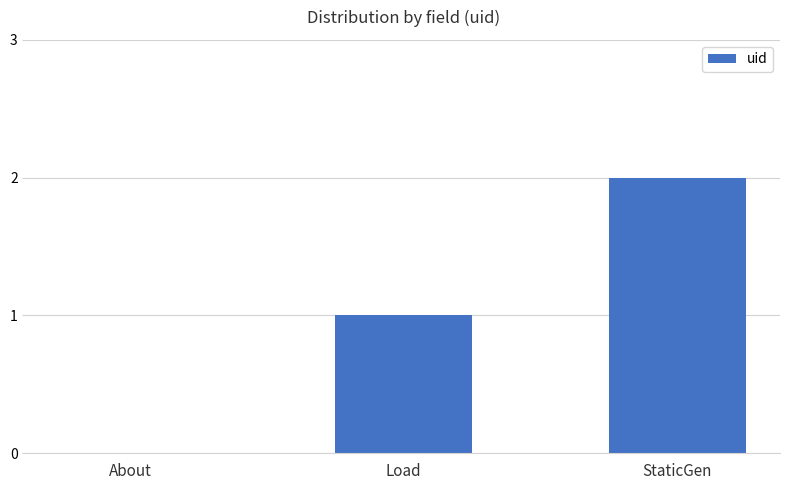

What is the sum of all values?

3